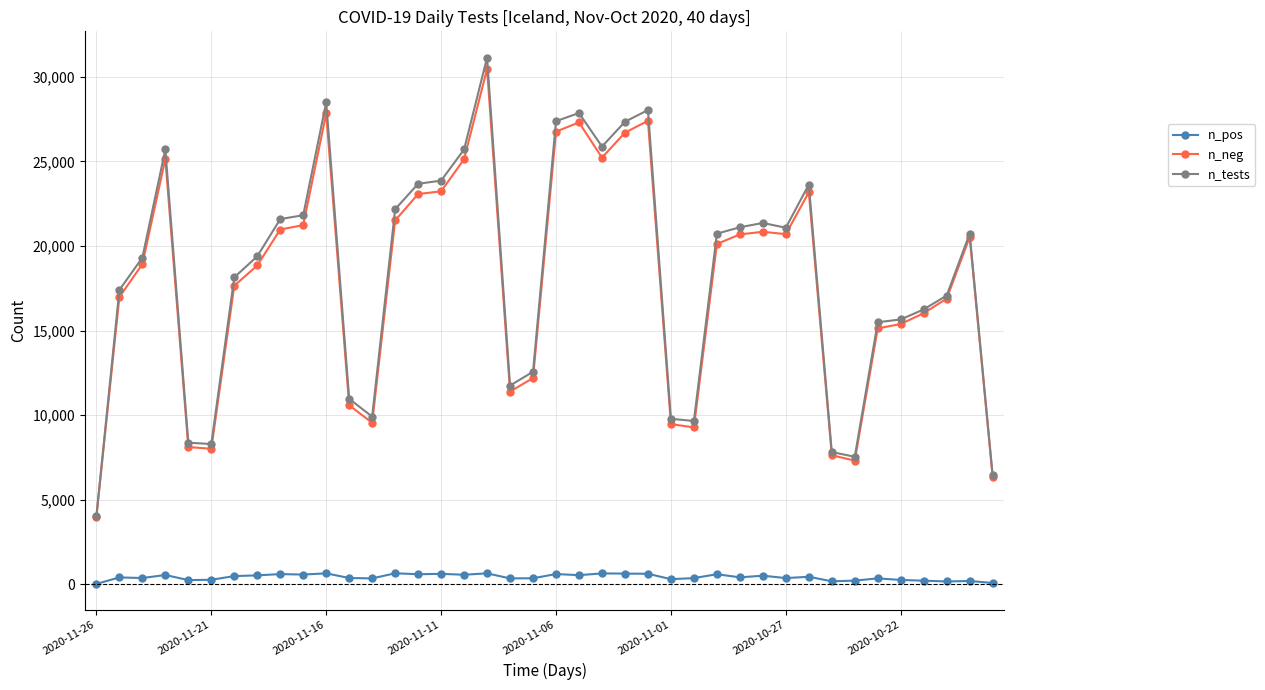

What are all the series names shown in the legend?

n_pos, n_neg, n_tests